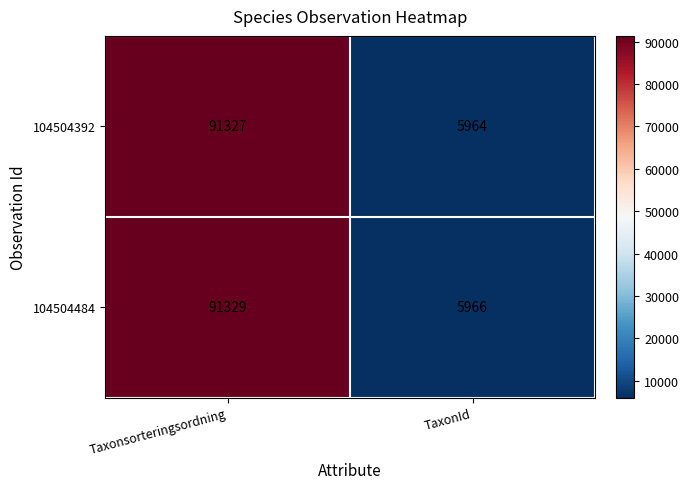

What is the difference between the maximum and minimum values in the 104504484 series?

85363